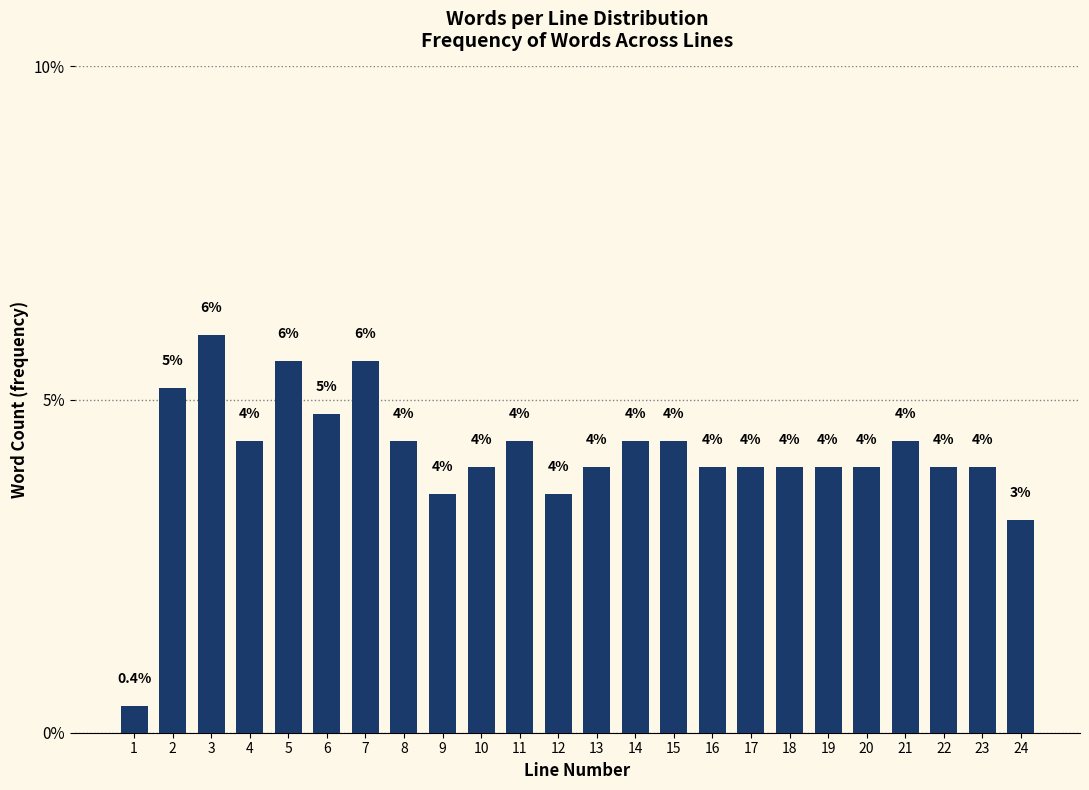

Reading left to right, transcribe all the data shown in this chart.

1=0.4	2=5.2	3=6.0	4=4.4	5=5.6	6=4.8	7=5.6	8=4.4	9=3.6	10=4.0	11=4.4	12=3.6	13=4.0	14=4.4	15=4.4	16=4.0	17=4.0	18=4.0	19=4.0	20=4.0	21=4.4	22=4.0	23=4.0	24=3.2